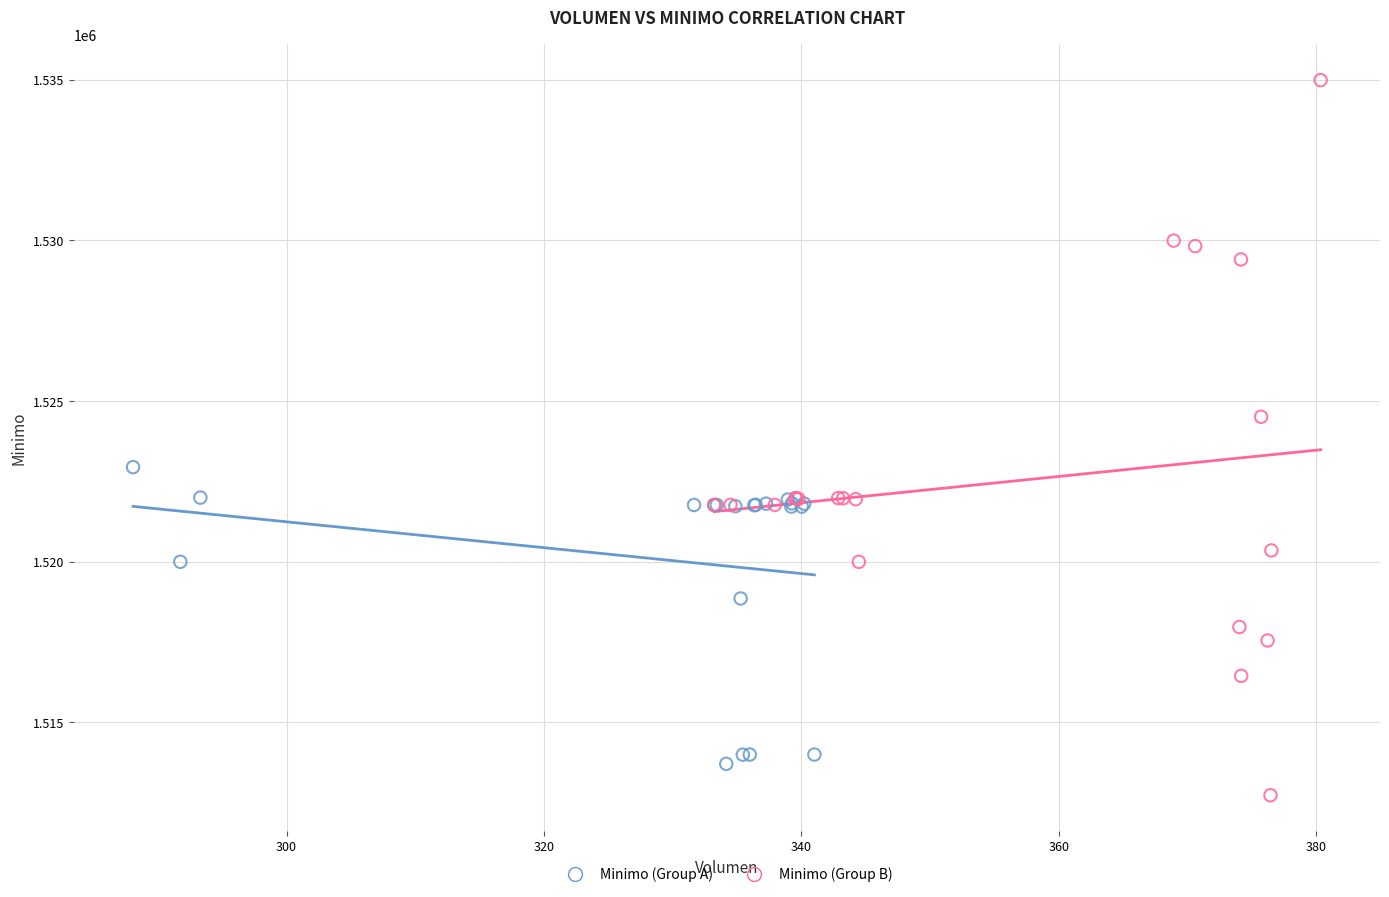

Which series contains the highest Y value?

Minimo (Group B)